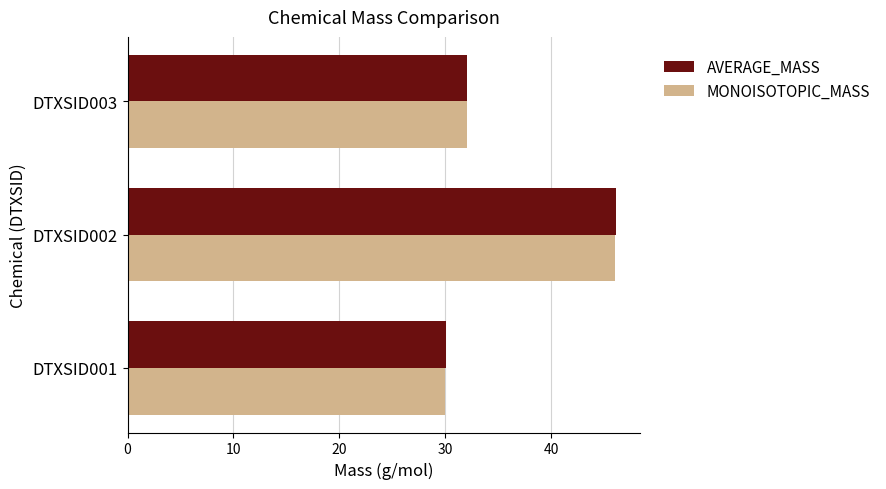

Which series has the widest spread of values?

AVERAGE_MASS